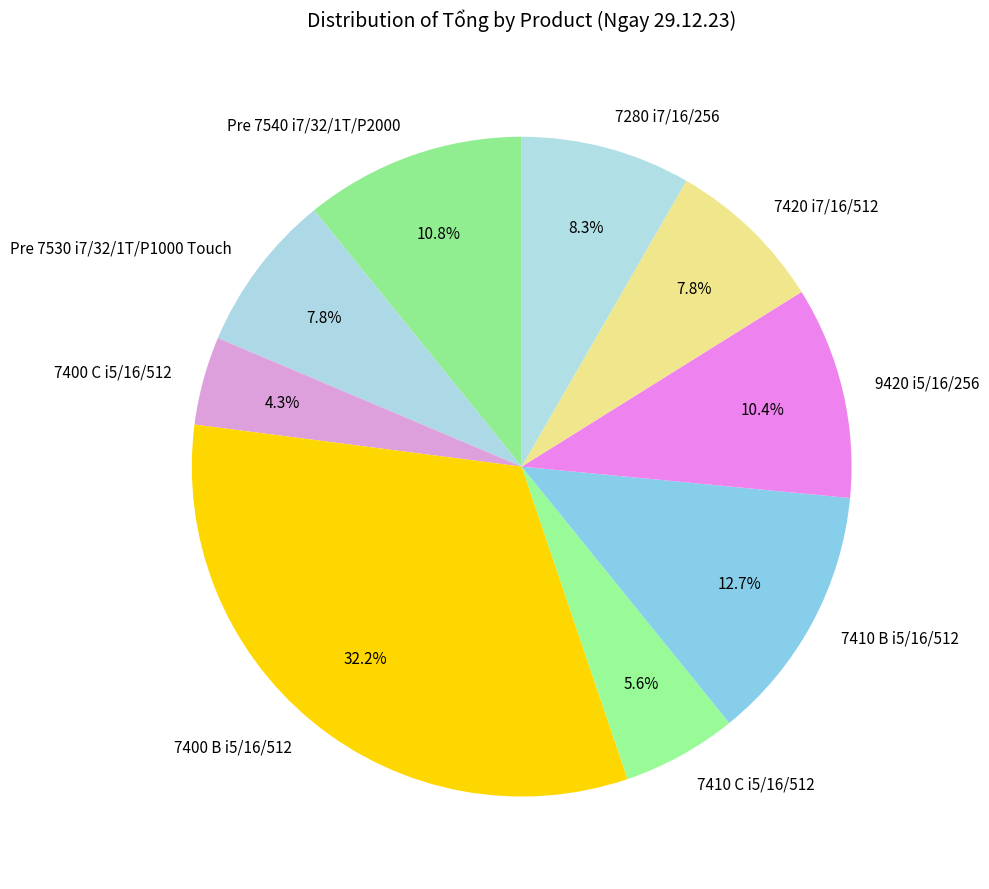

Count the number of slices in the pie.

9